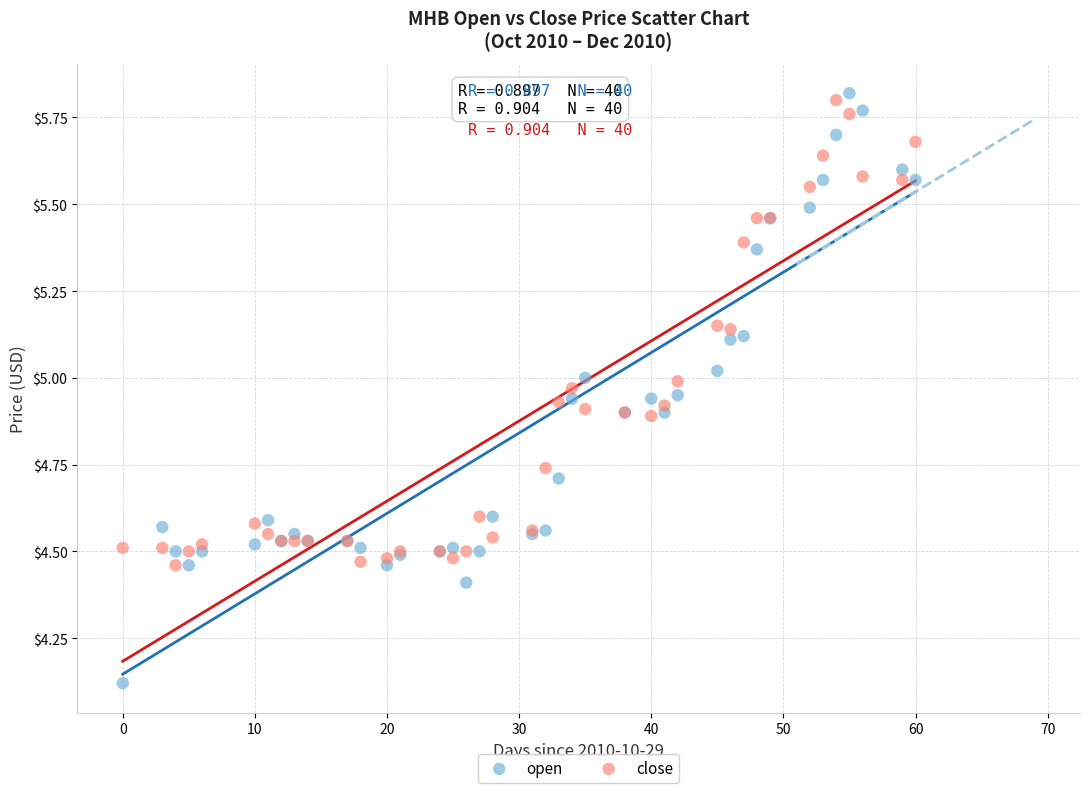

Which series has the widest spread of Y values?

open